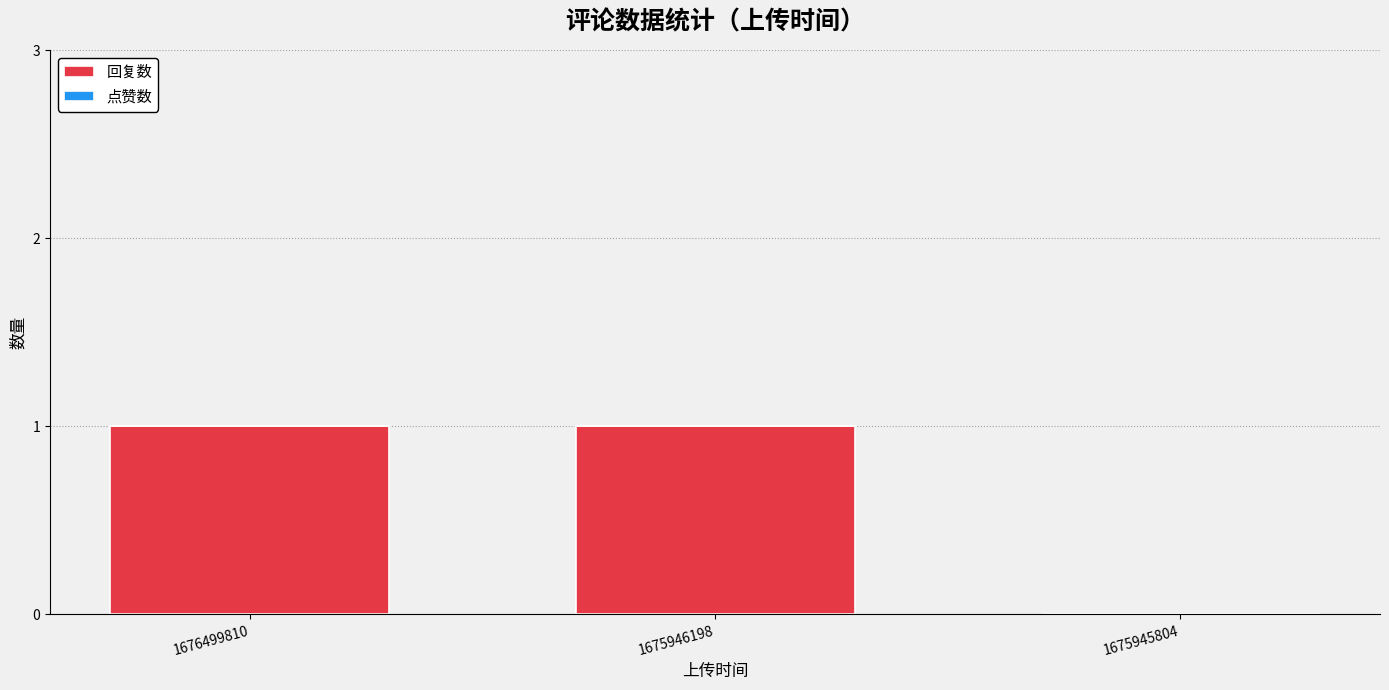

The value at 1675946198 is 1. True or false?

True